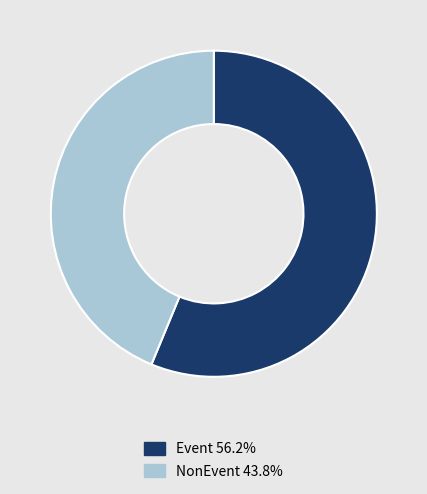

How many slices are in this pie chart?

2